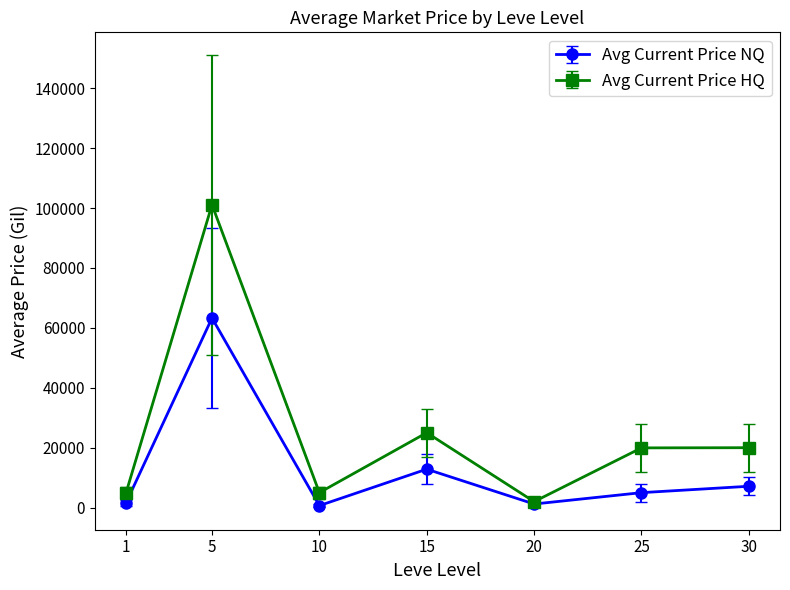

Which series has the widest spread of values?

Avg Current Price HQ